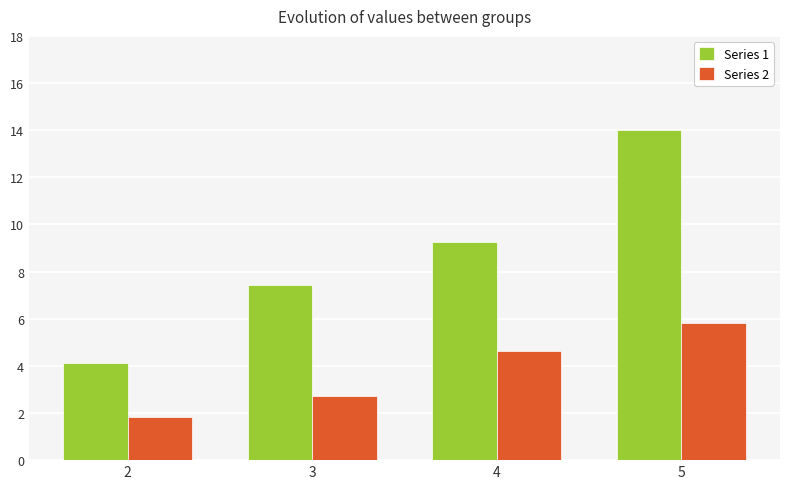

Which series has the widest spread of values?

Series 1